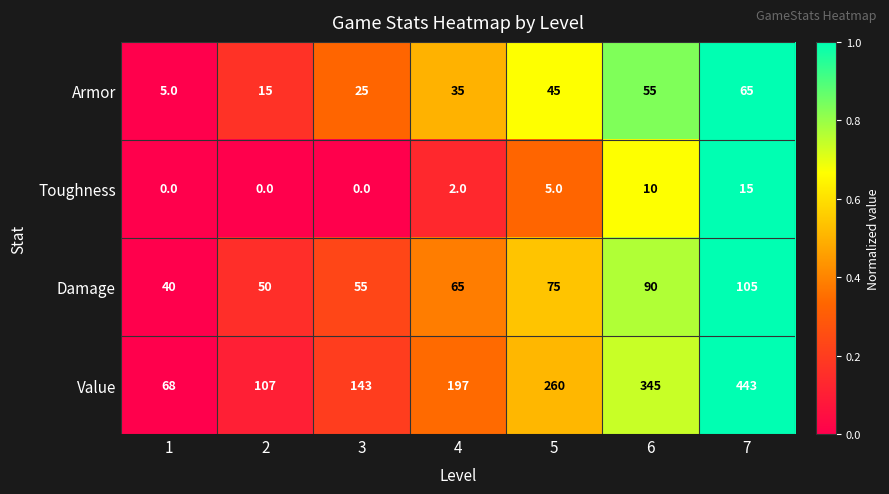

True or false: Damage has a value of 58 at 1.

False